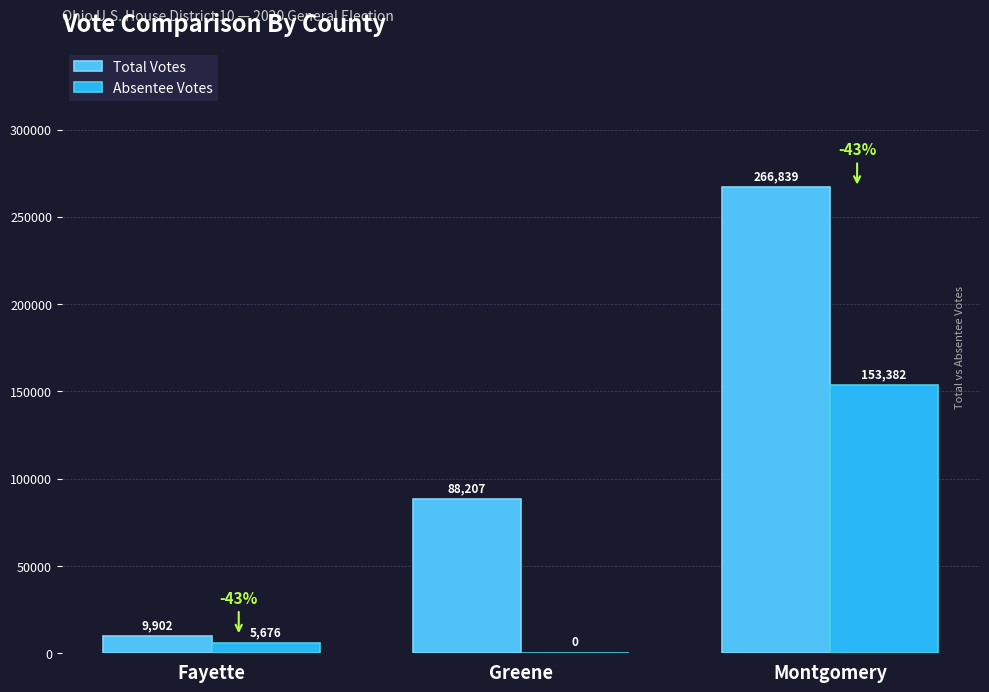

Reading left to right, list all the values displayed in this chart.

Total Votes: Fayette=9902	Greene=88207	Montgomery=266839
Absentee Votes: Fayette=5676	Greene=0	Montgomery=153382